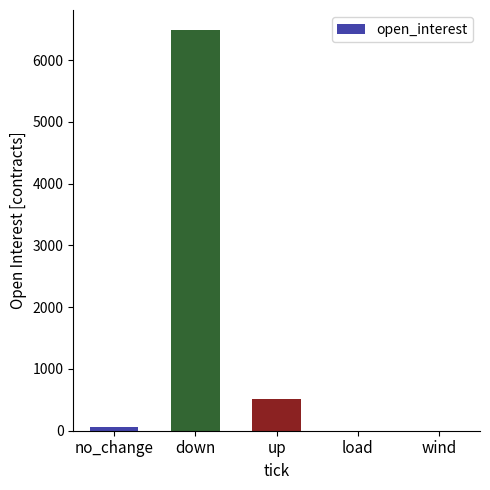

Is it true that the value at load is 0?

True